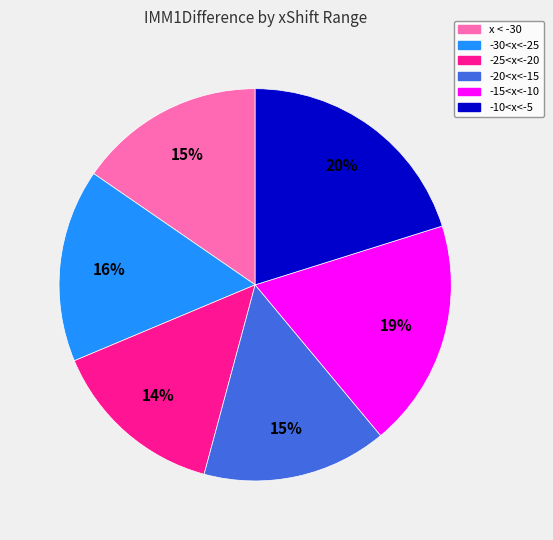

To the nearest percent, what is the difference between the largest and smallest slice percentages?

6%